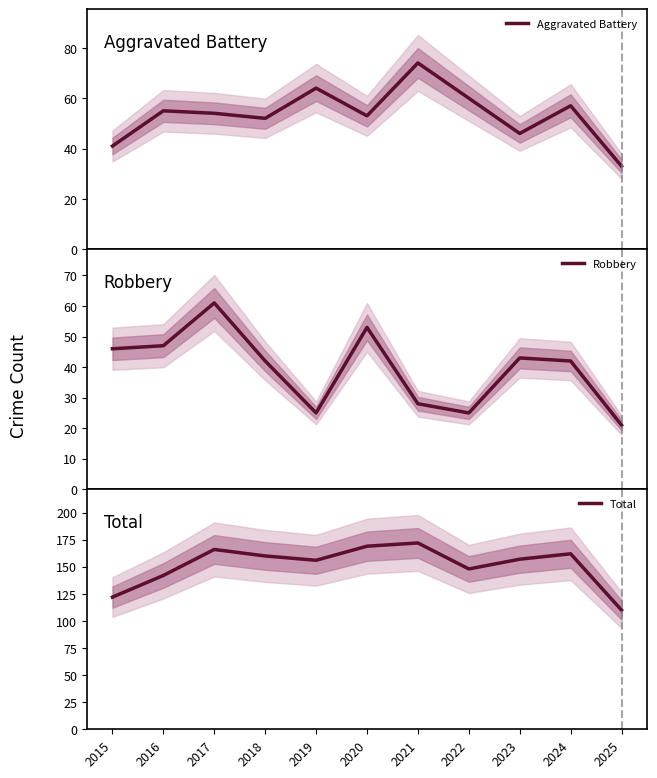

What is the difference between the maximum and second lowest values in the Aggravated Battery series?

33